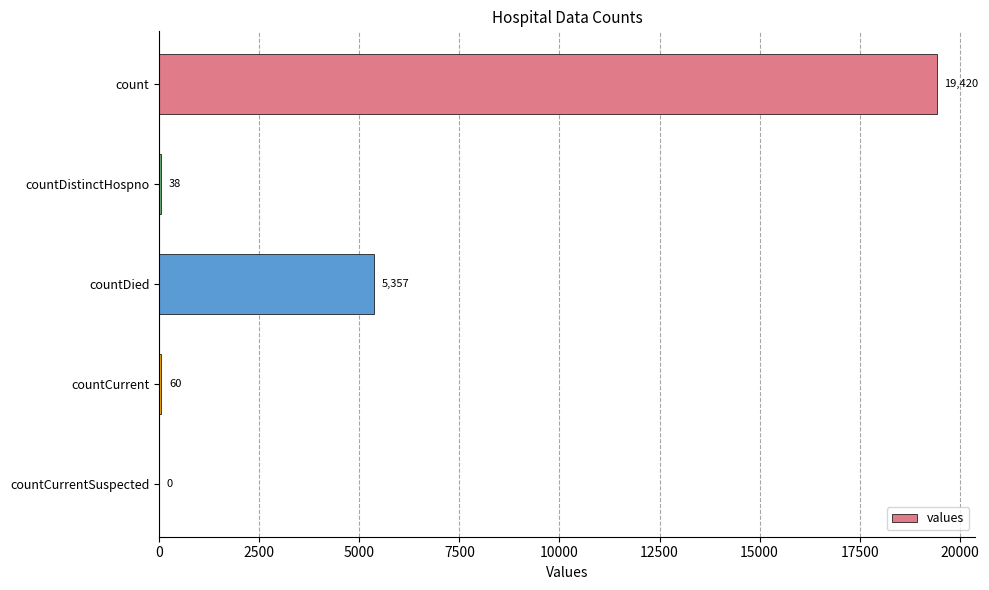

Where is the data nearest to the value 9710?

countDied